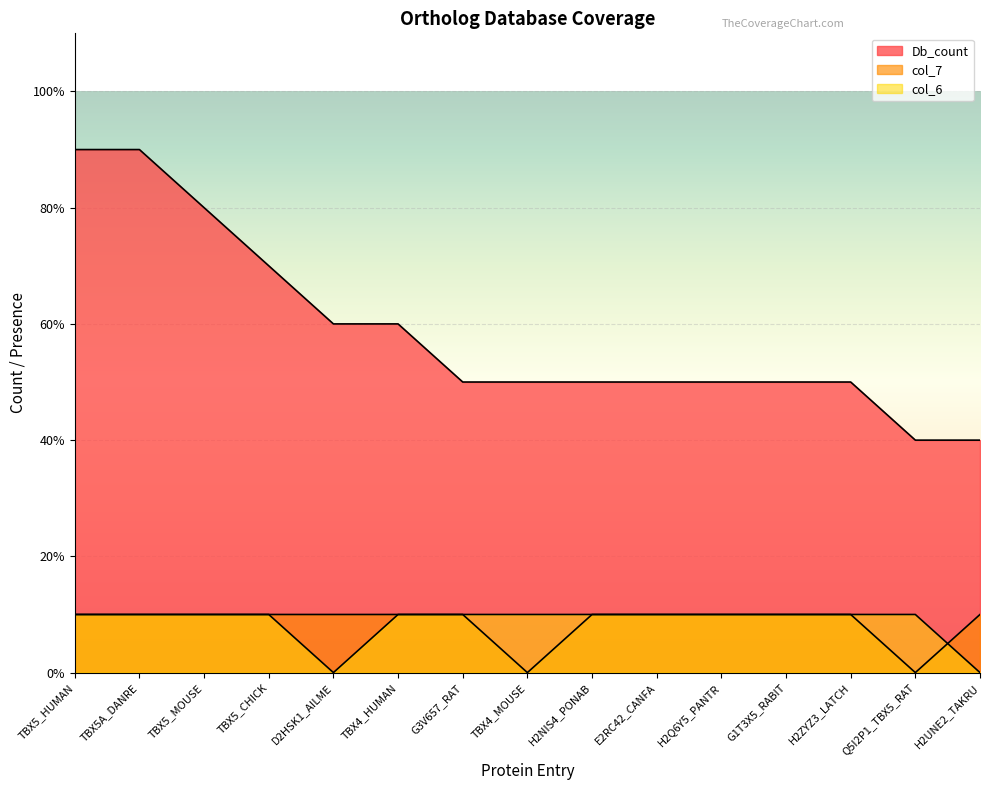

True or false: col_7 has more than 1 interior local peaks.

False